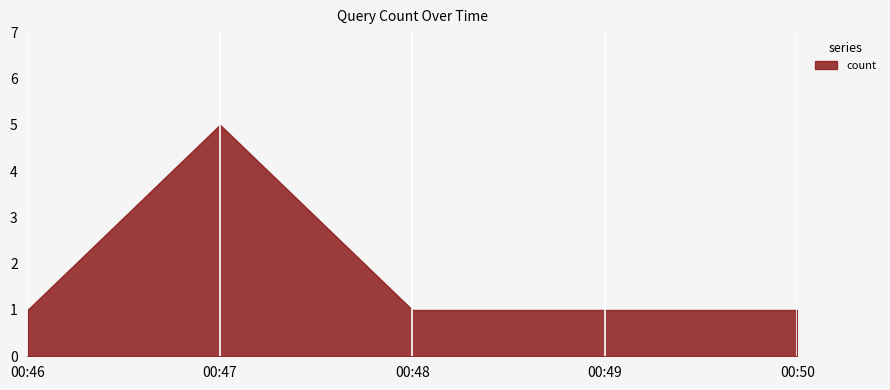

What is the greatest value displayed?

5